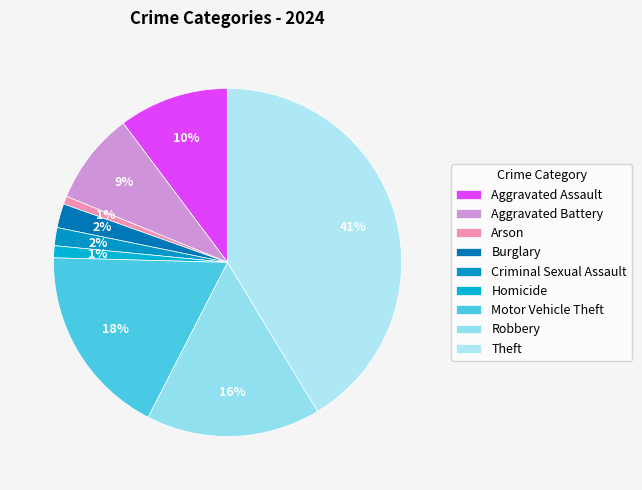

Count the number of slices in the pie.

9